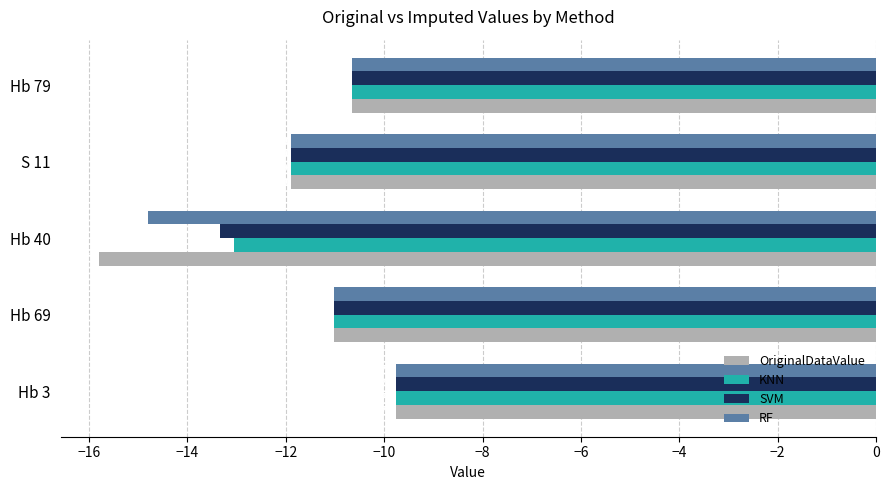

Which series has the largest range (max minus min)?

OriginalDataValue